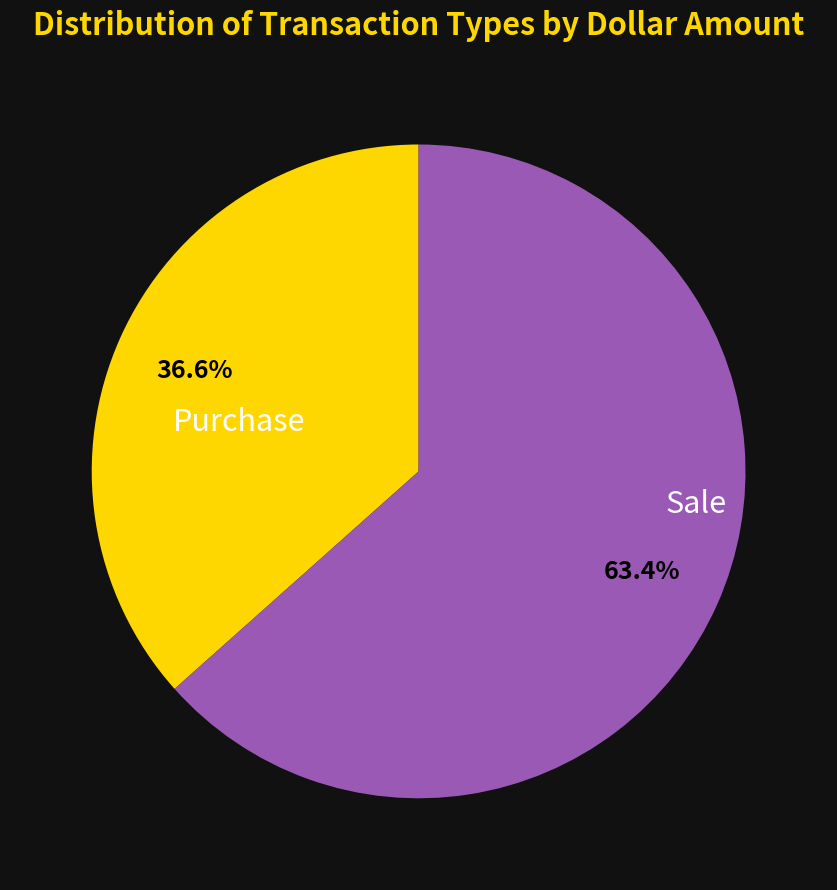

Combined, do Purchase and Sale account for over 50%?

Yes